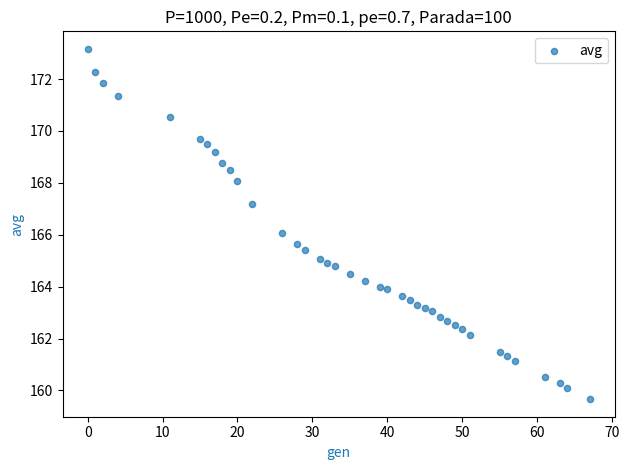

What is the range of X values (max minus min)?

67.0